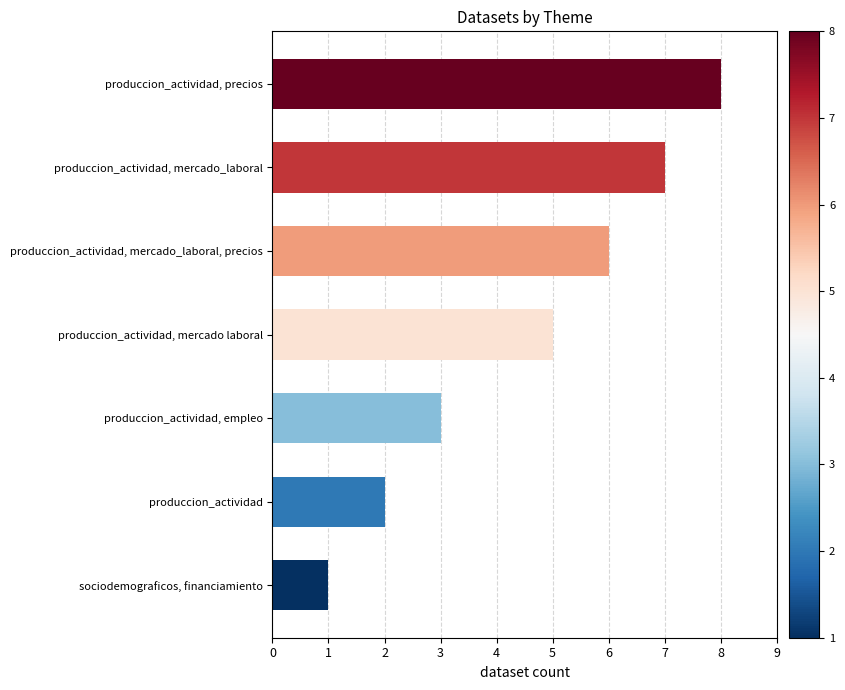

What is the average value?

5